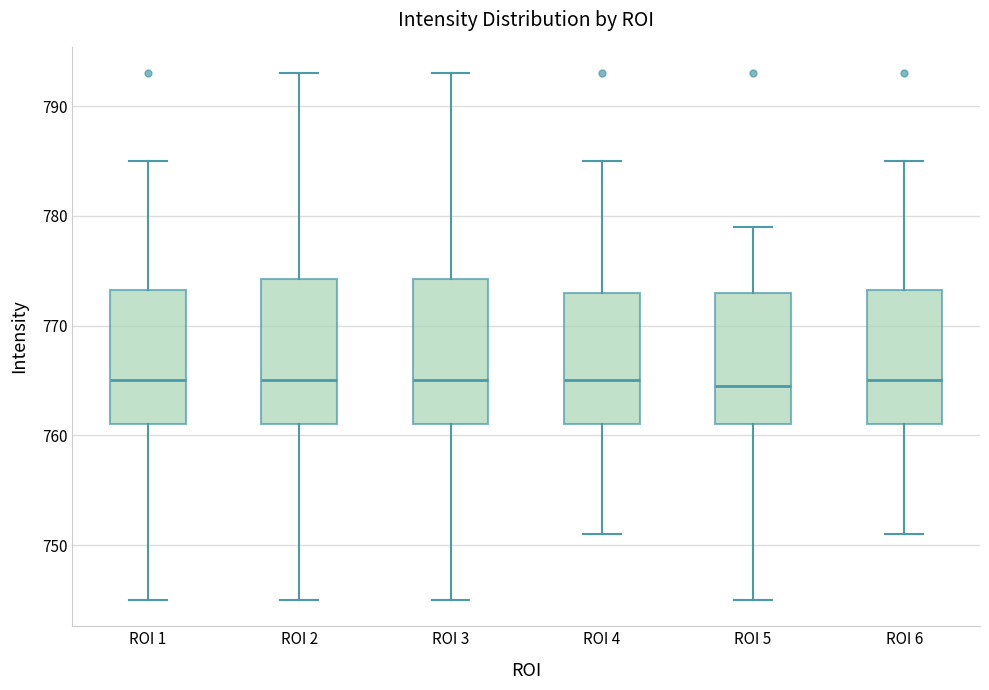

Reading left to right, transcribe this box plot: for each box, give where its median line is, the range the box spans, and where its two whiskers end, as read against the y-axis. The values are not printed on the chart, so give them approximately, as read against the axis.

ROI 1: median 765, box 761 to 773, whiskers 745 to 785
ROI 2: median 765, box 761 to 774, whiskers 745 to 793
ROI 3: median 765, box 761 to 774, whiskers 745 to 793
ROI 4: median 765, box 761 to 773, whiskers 751 to 785
ROI 5: median 765, box 761 to 773, whiskers 745 to 779
ROI 6: median 765, box 761 to 773, whiskers 751 to 785